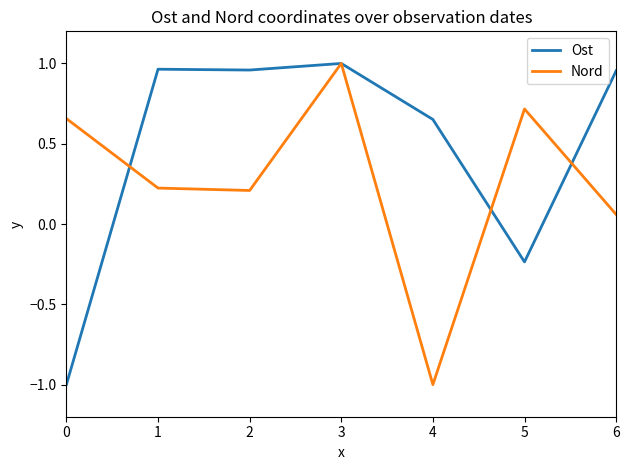

What are all the series names shown in the legend?

Ost, Nord